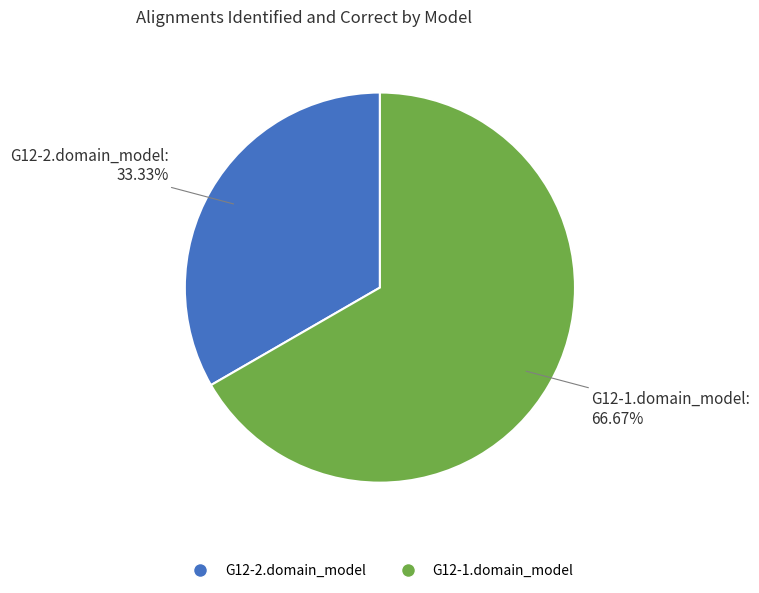

To the nearest percent, what is the difference between the largest and smallest slice percentages?

33%